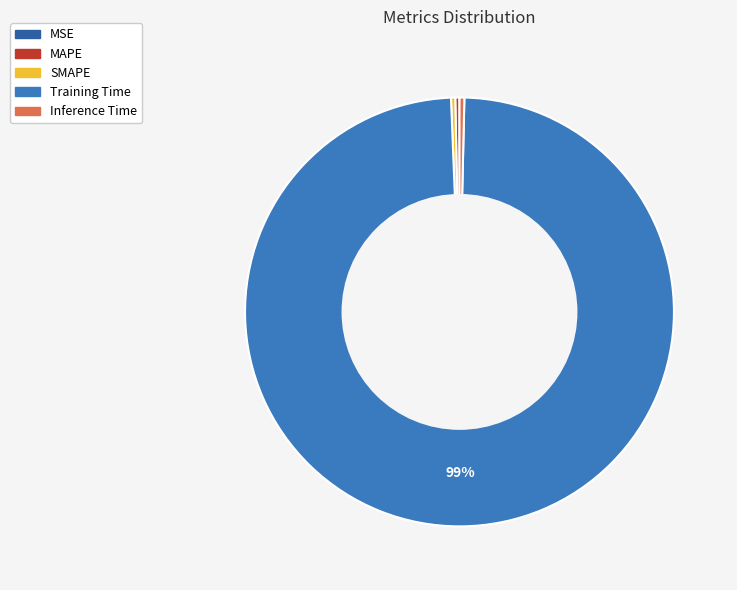

True or false: Training Time accounts for 99% of the total.

True